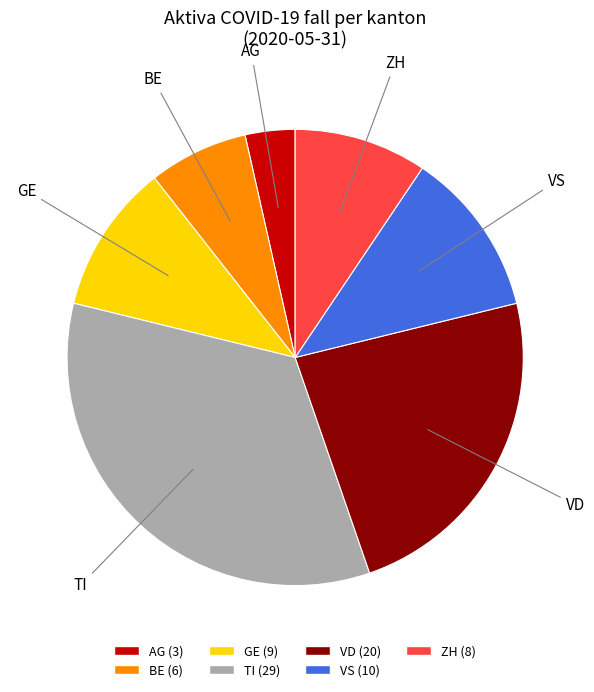

Count the number of slices in the pie.

7